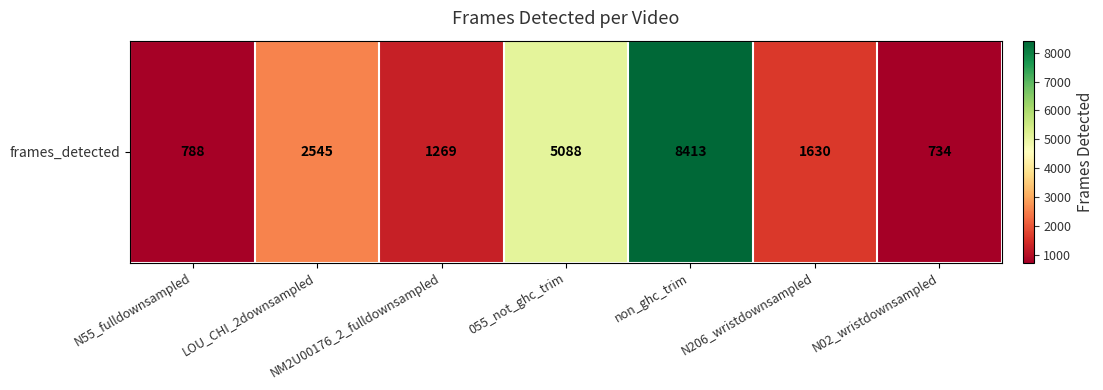

Reading right to left, transcribe all the data shown in this chart.

N02_wristdownsampled=734	N206_wristdownsampled=1630	non_ghc_trim=8413	055_not_ghc_trim=5088	NM2U00176_2_fulldownsampled=1269	LOU_CHI_2downsampled=2545	N55_fulldownsampled=788